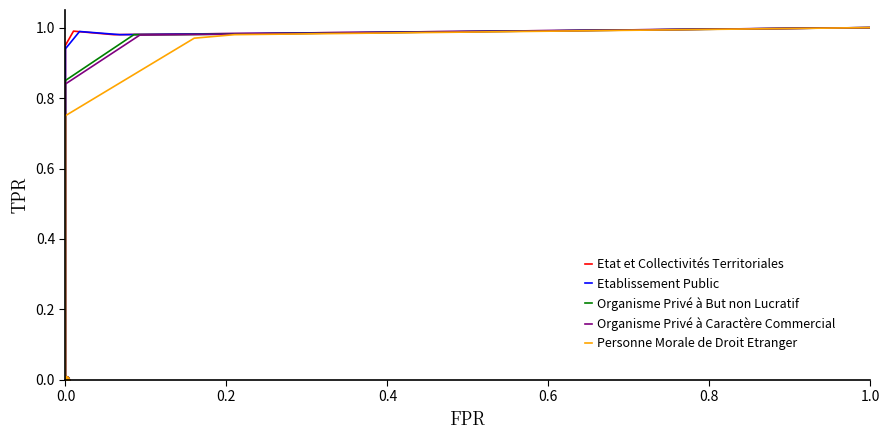

Between 0.0 and 0.4, which is larger?

0.4